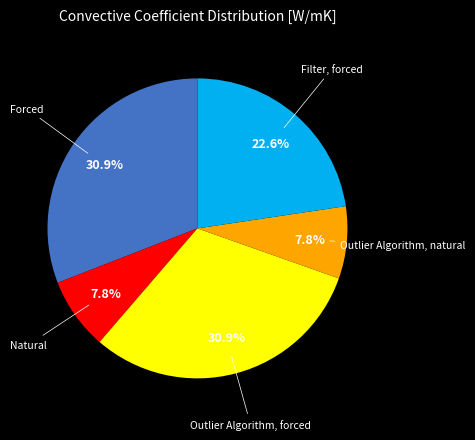

Does Outlier Algorithm, forced represent more than half of the total?

No